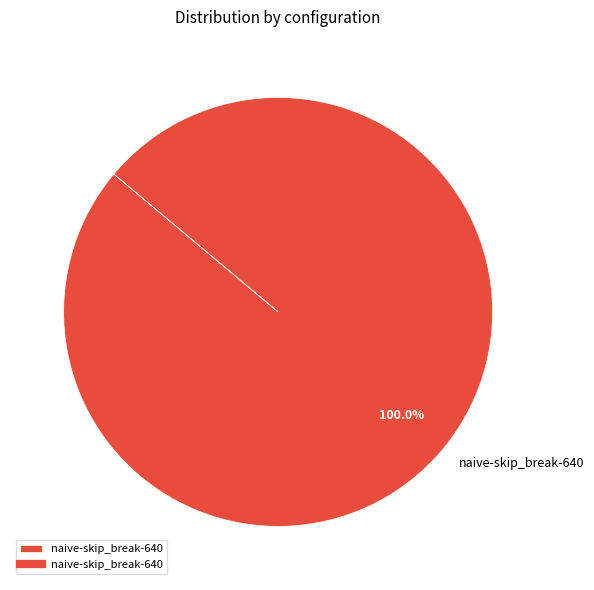

Count the number of slices in the pie.

1